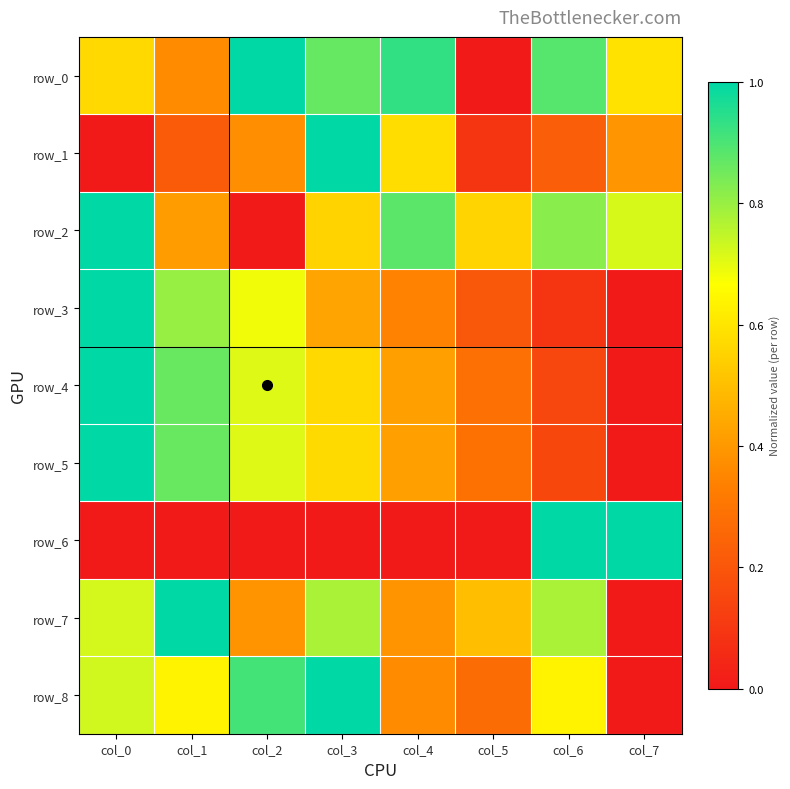

The value of row_5 at col_2 is 1.1. True or false?

False